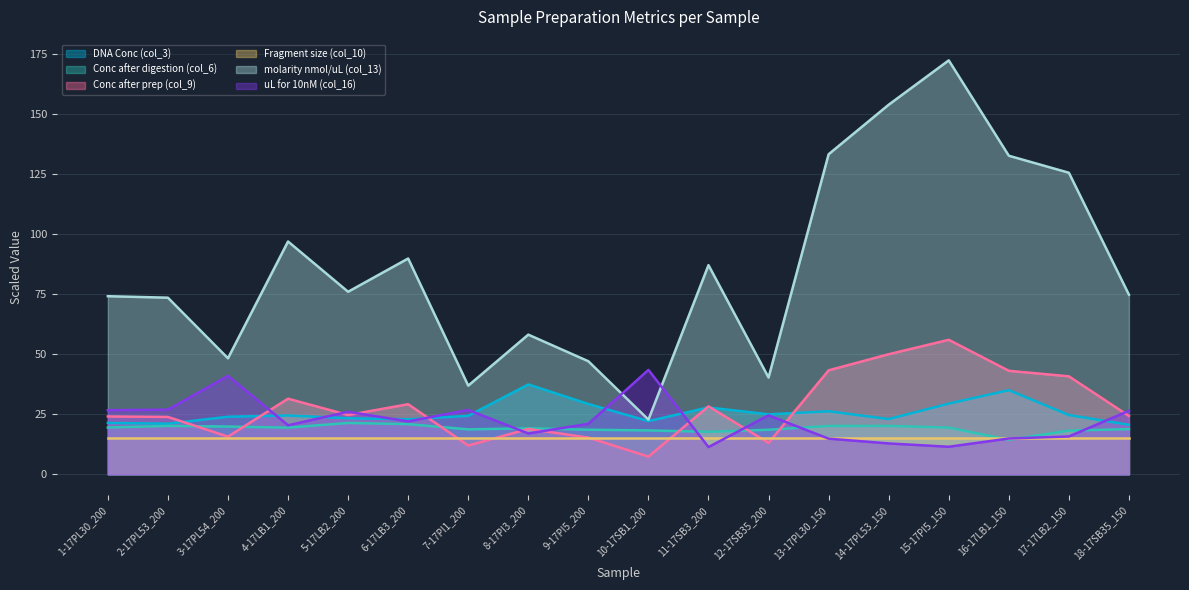

After their last crossing, which series has the higher values: Conc after digestion (col_6) or uL for 10nM (col_16)?

uL for 10nM (col_16)